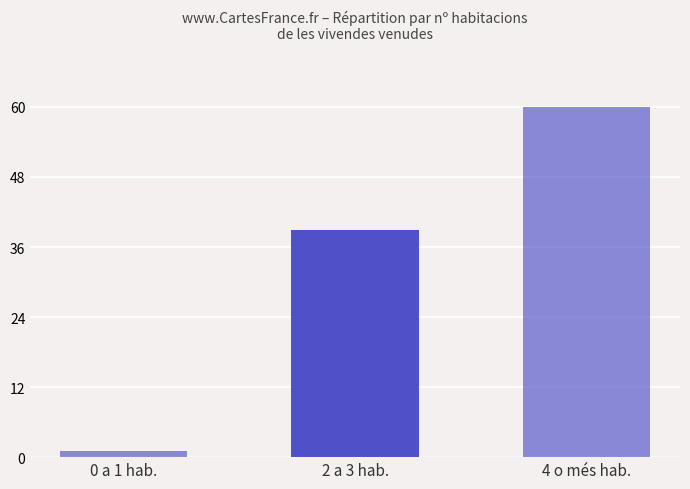

At which category does the chart reach its minimum across all series?

0 a 1 hab.